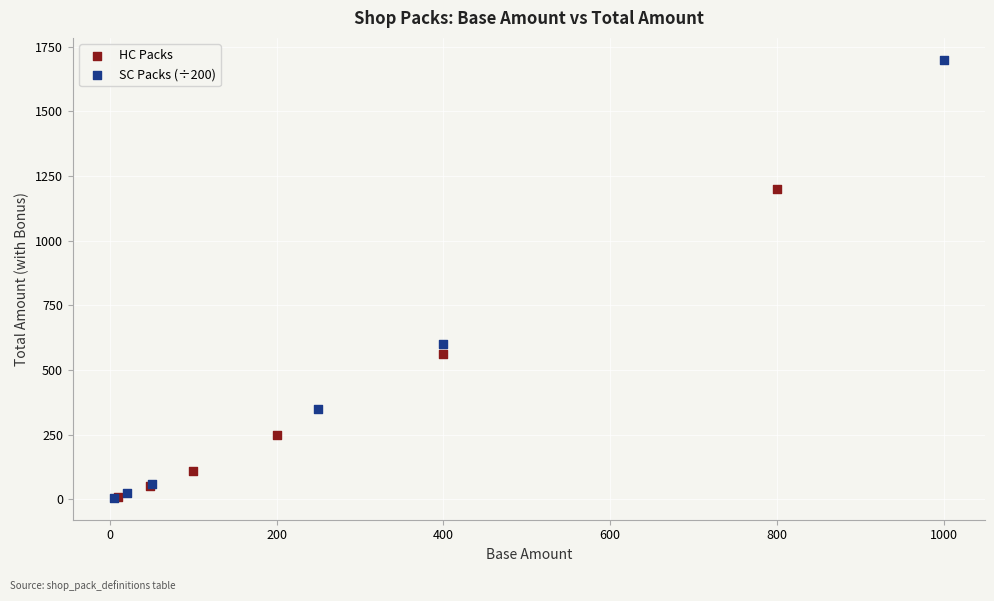

Which series contains the highest Y value?

SC Packs (÷200)